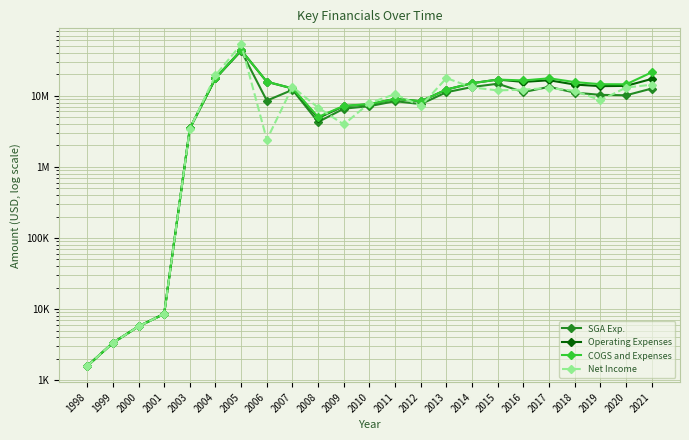

True or false: Net Income and COGS and Expenses intersect in this chart.

True